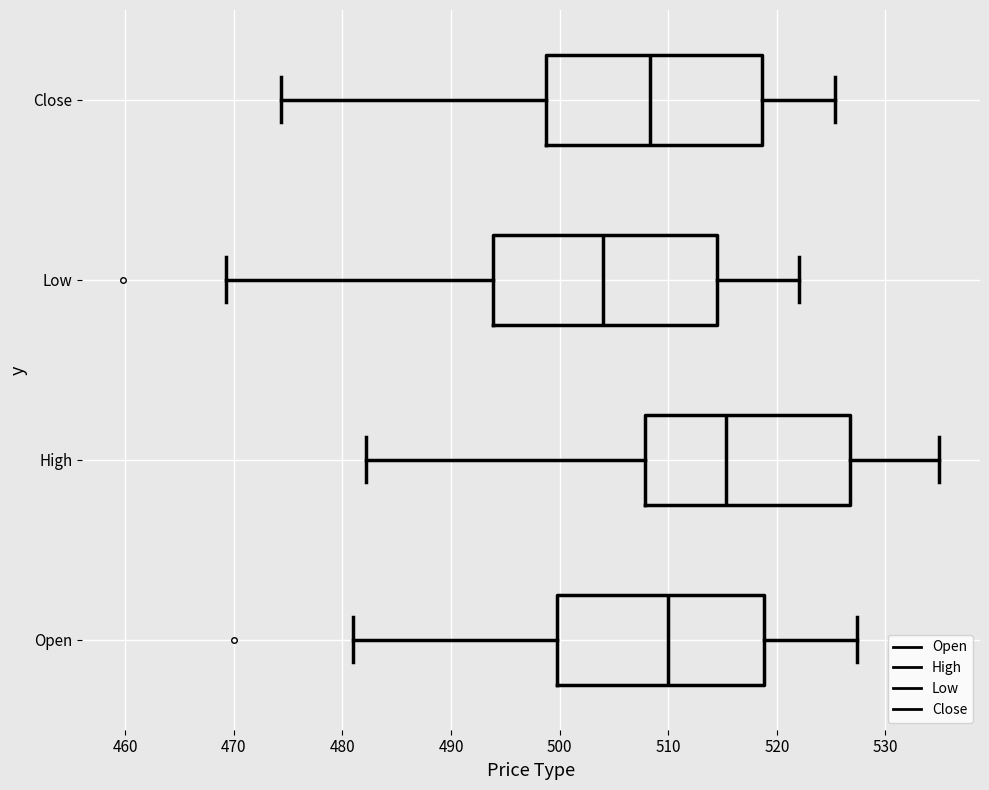

Reading bottom to top, read every box against the x-axis: the position of its median line, the range the box covers, and the ends of its whiskers. The values are not printed on the chart, so give them approximately, as read against the axis.

Open: median 510, box 500 to 519, whiskers 481 to 527
High: median 515, box 508 to 527, whiskers 482 to 535
Low: median 504, box 494 to 514, whiskers 469 to 522
Close: median 508, box 499 to 519, whiskers 474 to 525